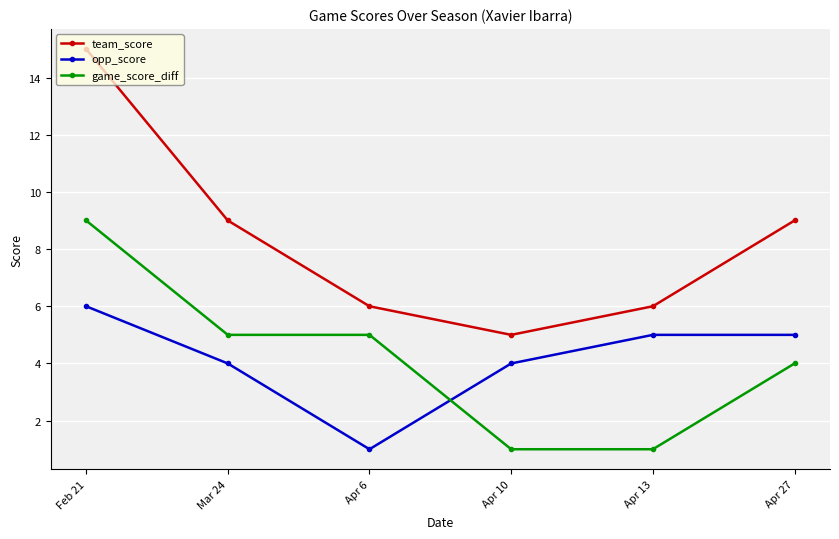

What is the sum of all game_score_diff values?

25